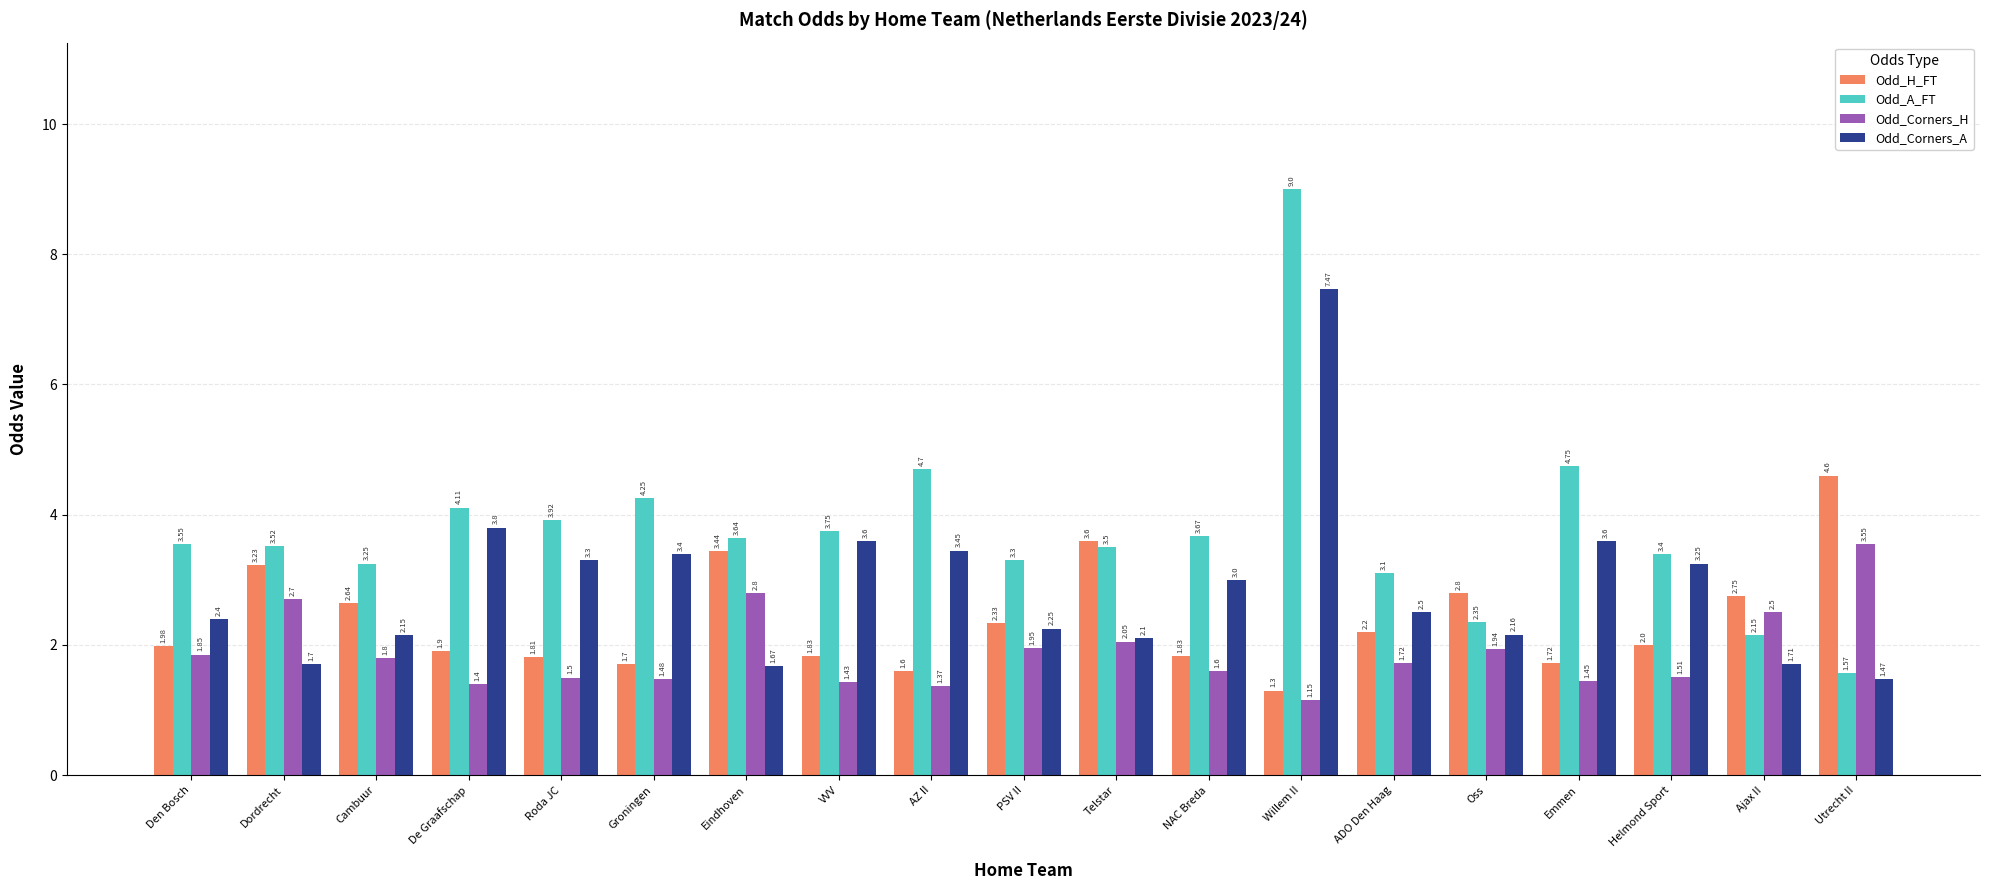

What is the total value across all series at De Graafschap?

11.2